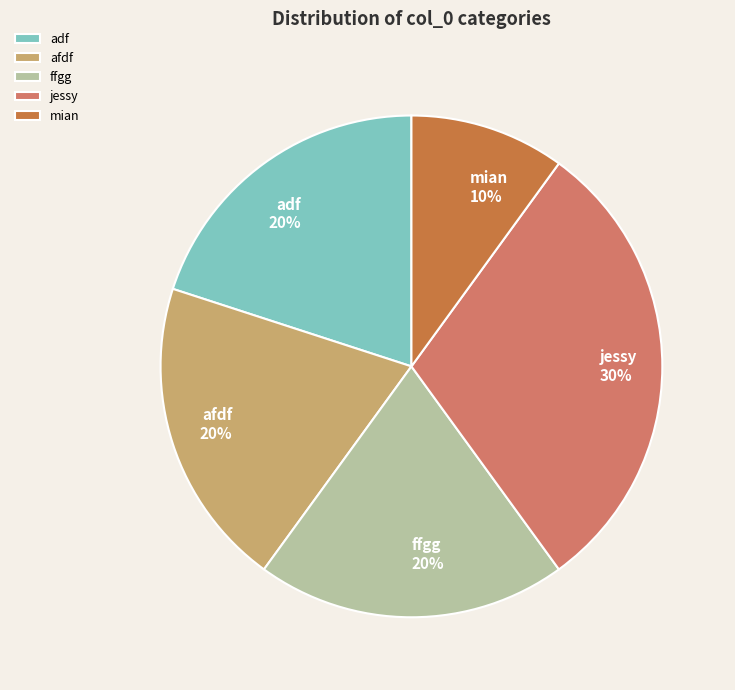

Between adf and mian, which is larger?

adf